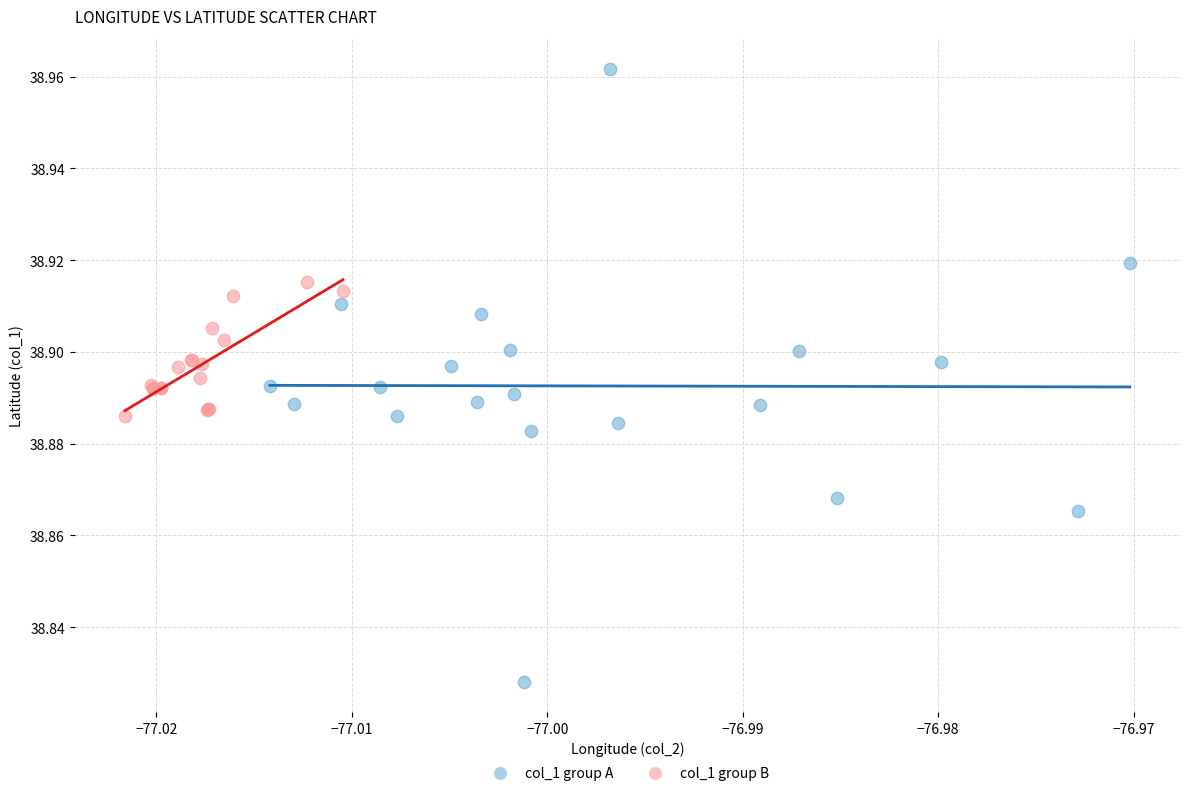

Which series has the largest Y range (max minus min)?

col_1 group A